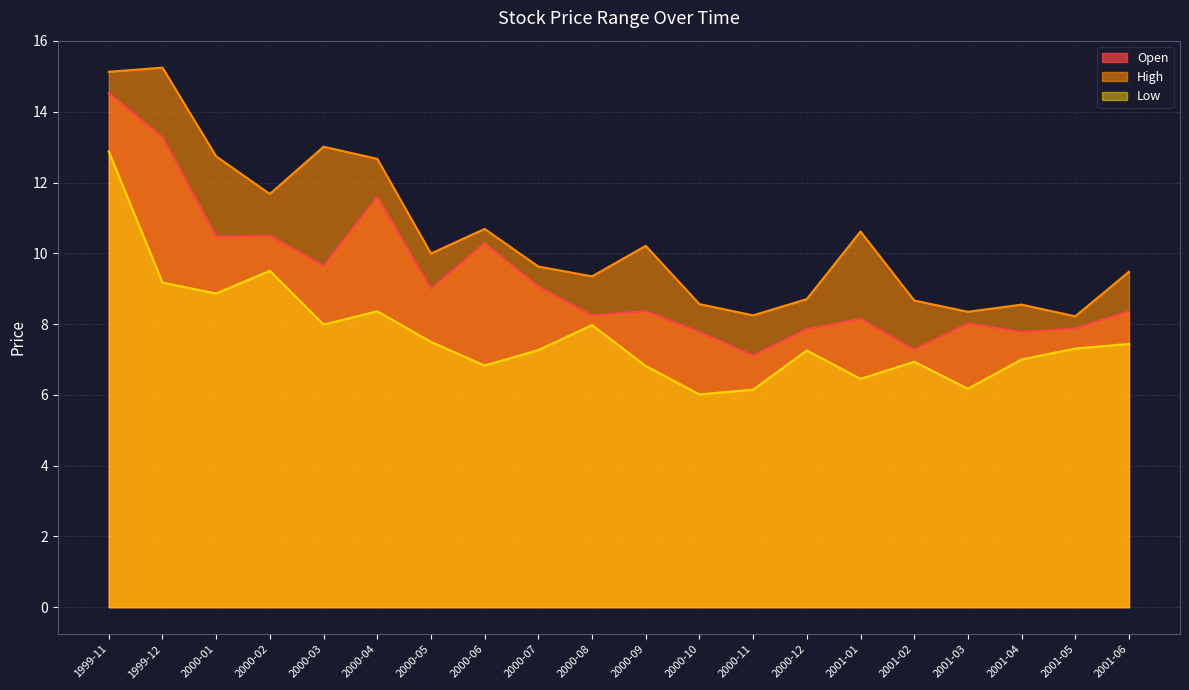

Reading right to left, transcribe all the data shown in this chart.

Open: 8.4	7.9	7.8	8.0	7.3	8.1	7.9	7.1	7.8	8.4	8.2	9.1	10.3	9.0	11.6	9.6	10.5	10.5	13.3	14.5
High: 9.5	8.2	8.5	8.3	8.7	10.6	8.7	8.2	8.6	10.2	9.3	9.6	10.7	10.0	12.7	13.0	11.7	12.7	15.2	15.1
Low: 7.4	7.3	7.0	6.2	6.9	6.5	7.3	6.1	6.0	6.8	8.0	7.3	6.8	7.5	8.4	8.0	9.5	8.9	9.2	12.9